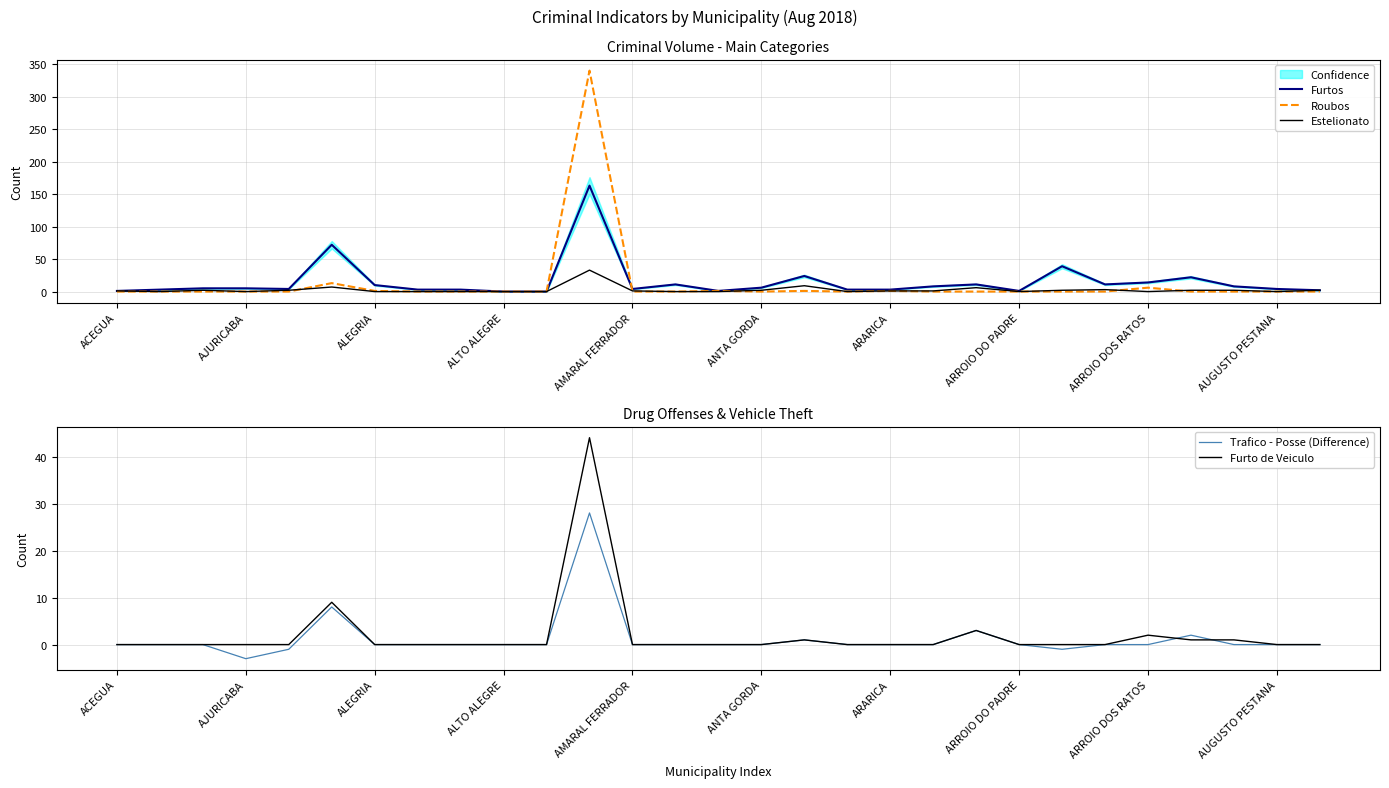

How many intersections are there between Furto de Veiculo and Trafico - Posse (Difference)?

2